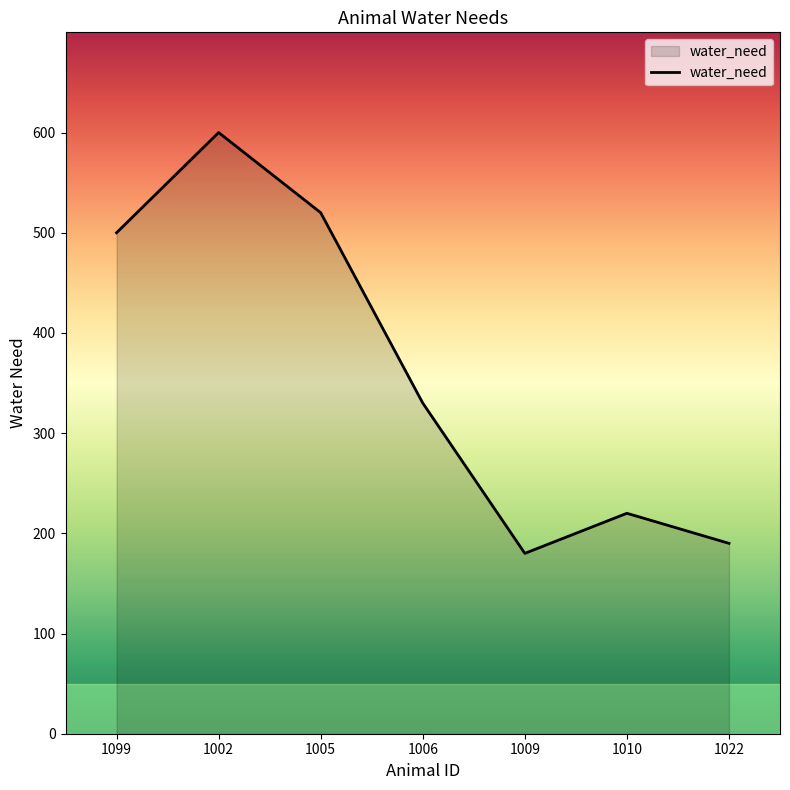

Is it true that the value at 1010 is 359?

False